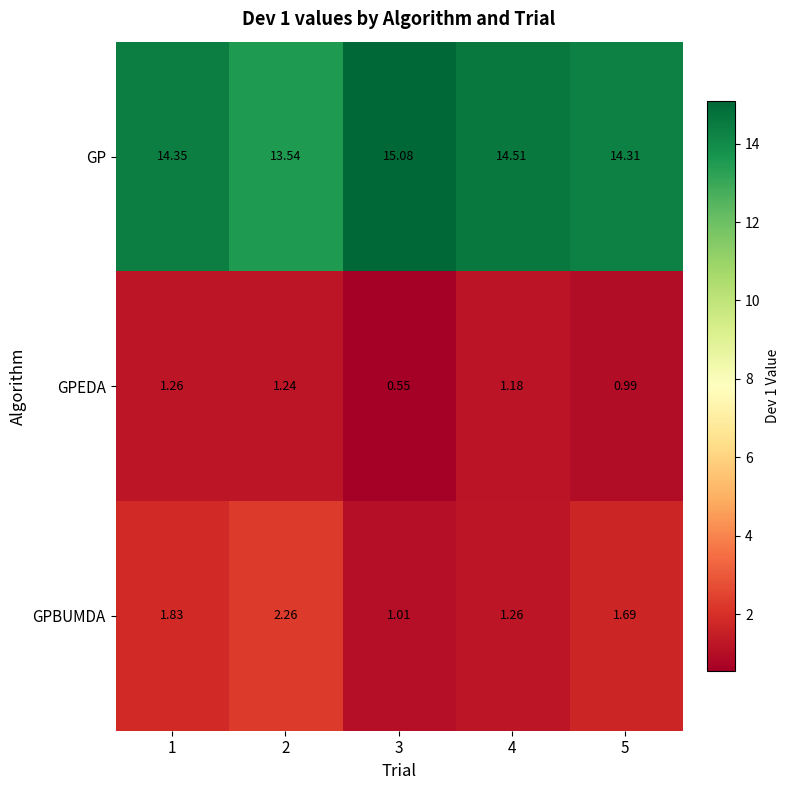

At which category does the chart reach its peak across all series?

3